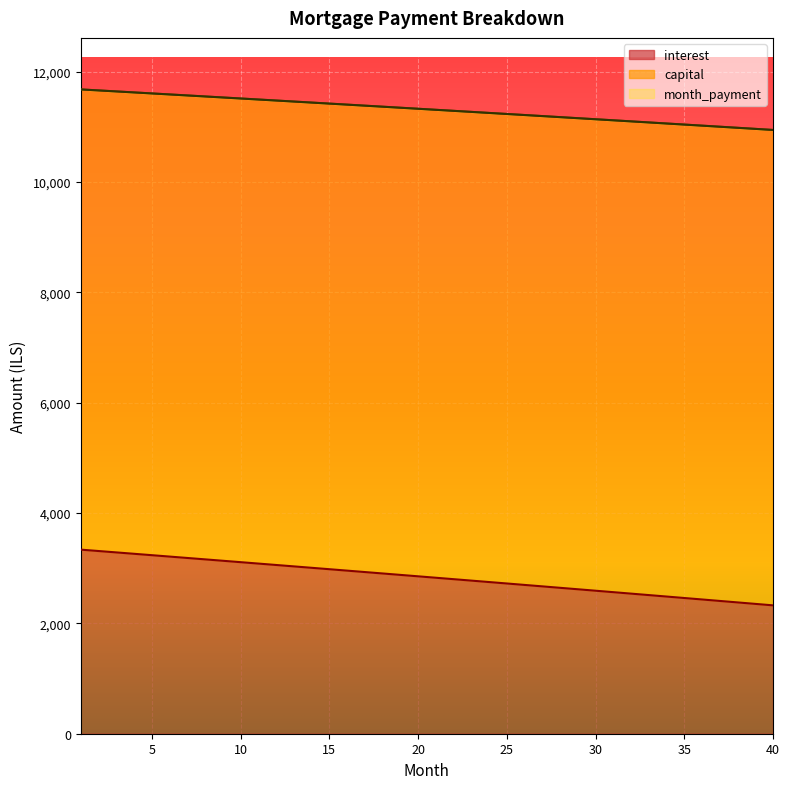

Where does the month_payment series first go above 11326?

1